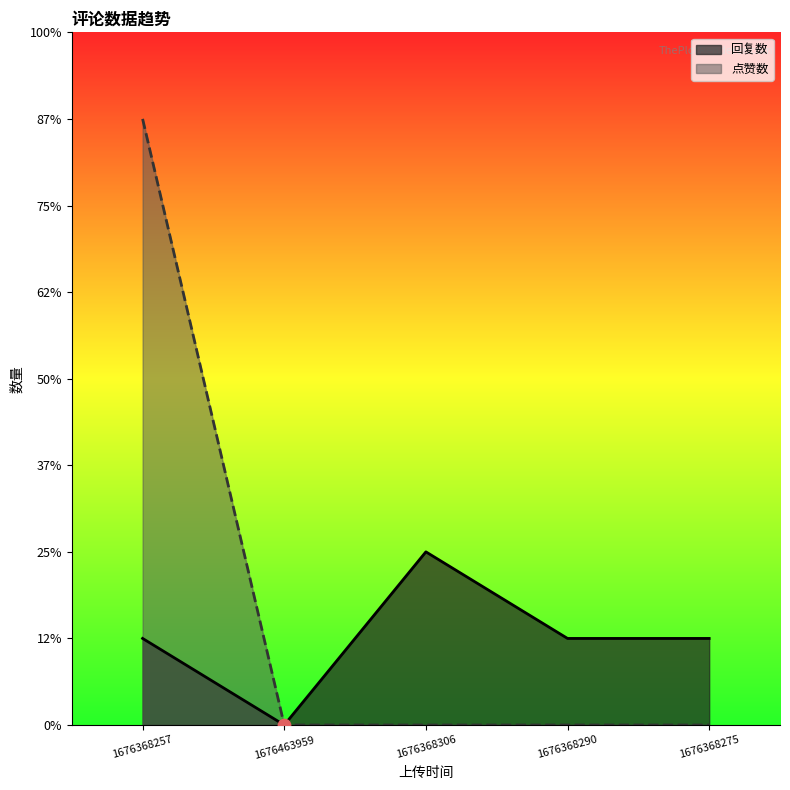

What are all the series names shown in the legend?

回复数, 点赞数